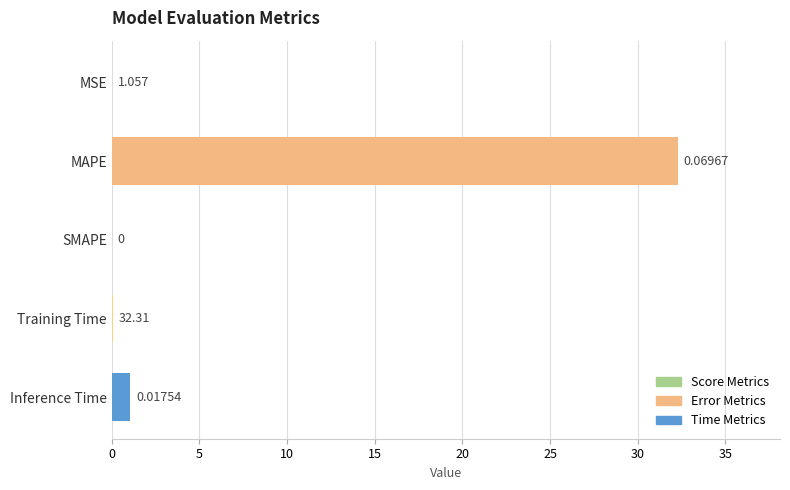

Which has a higher value, SMAPE or Inference Time?

Inference Time